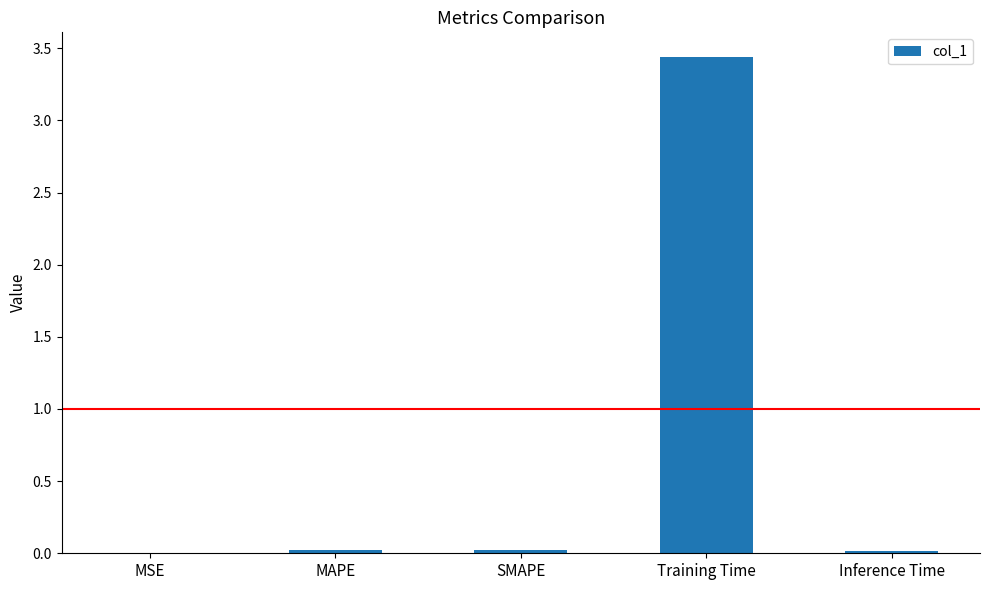

What is the sum of the values at SMAPE and Training Time?

3.5